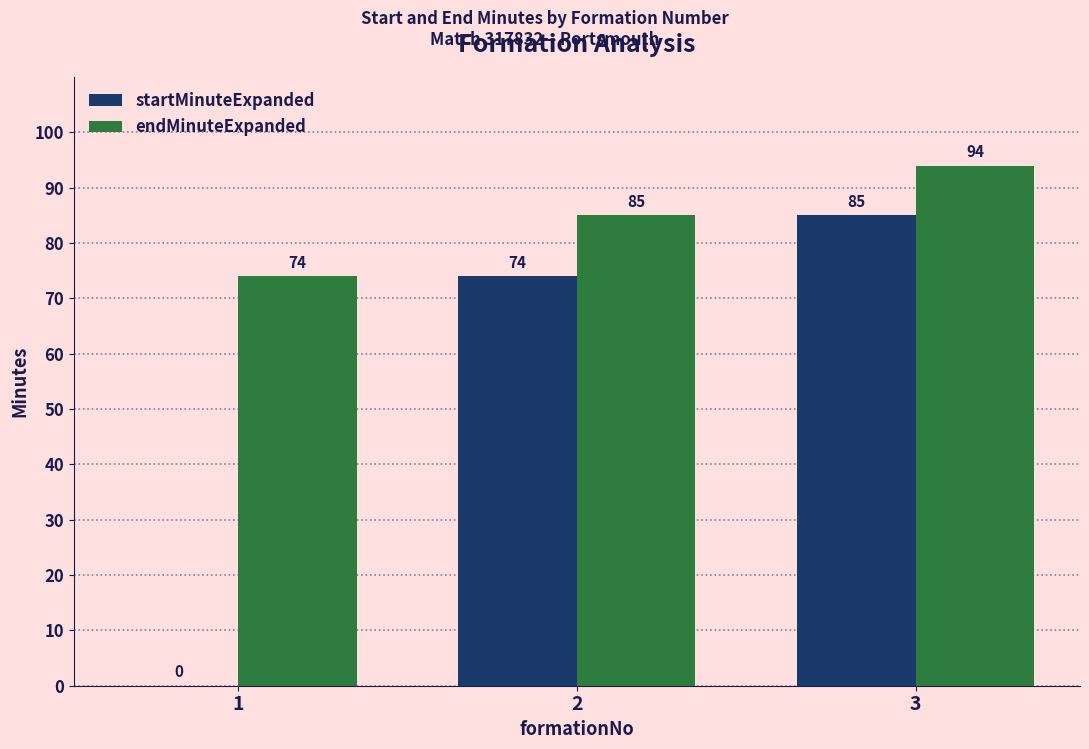

Are the bars grouped side by side (vs. stacked)?

Yes